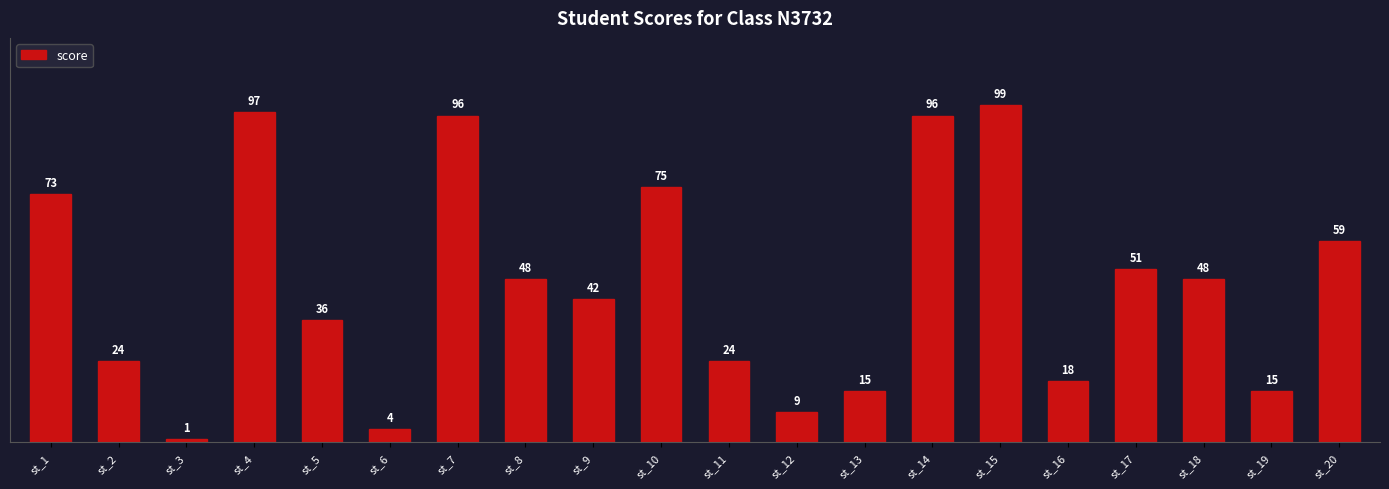

What is the change in value from st_1 to st_4?

+24